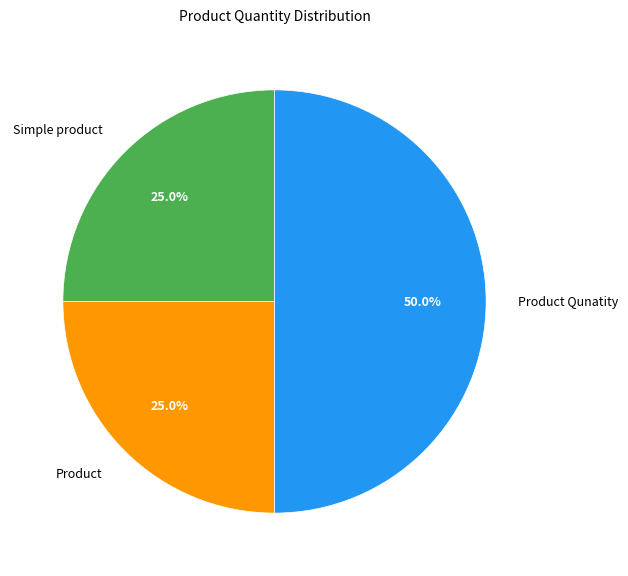

Count the number of slices in the pie.

3